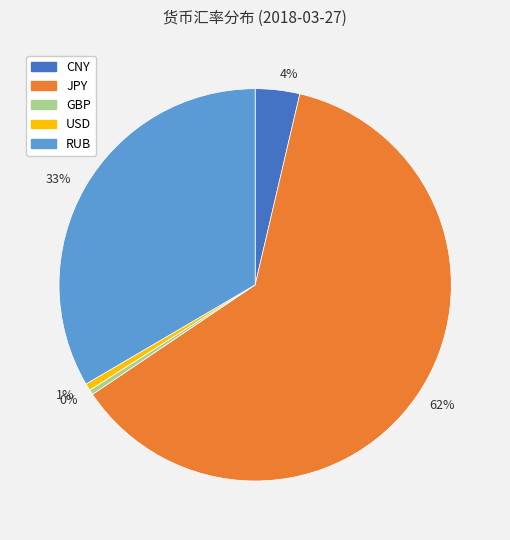

Which has a higher value, RUB or USD?

RUB